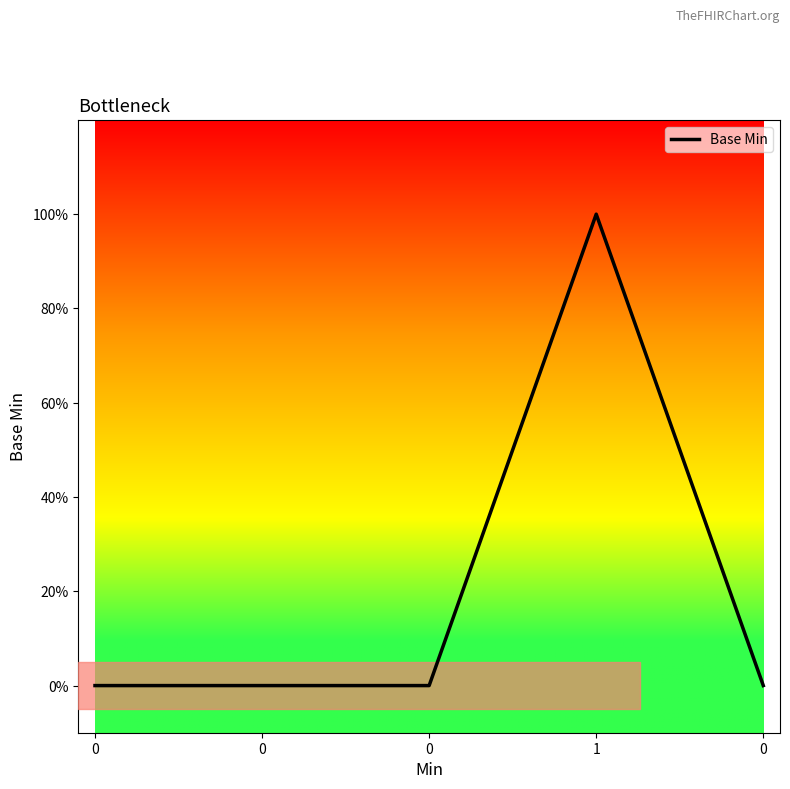

Does the chart display data point markers on the line(s)?

No